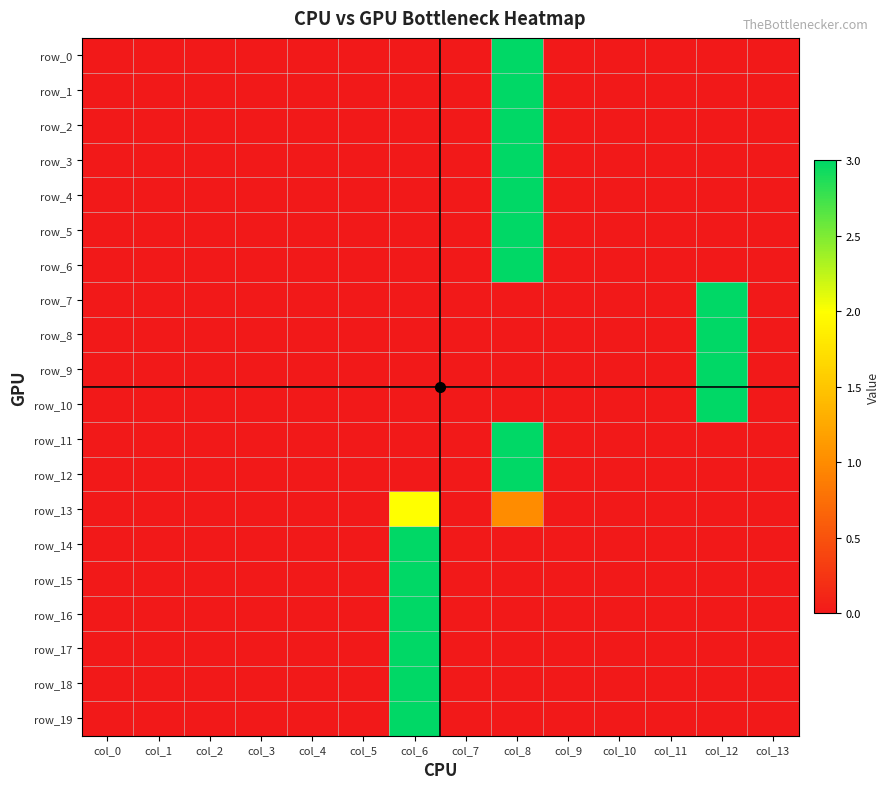

The value of row_18 at col_2 is 0. True or false?

True